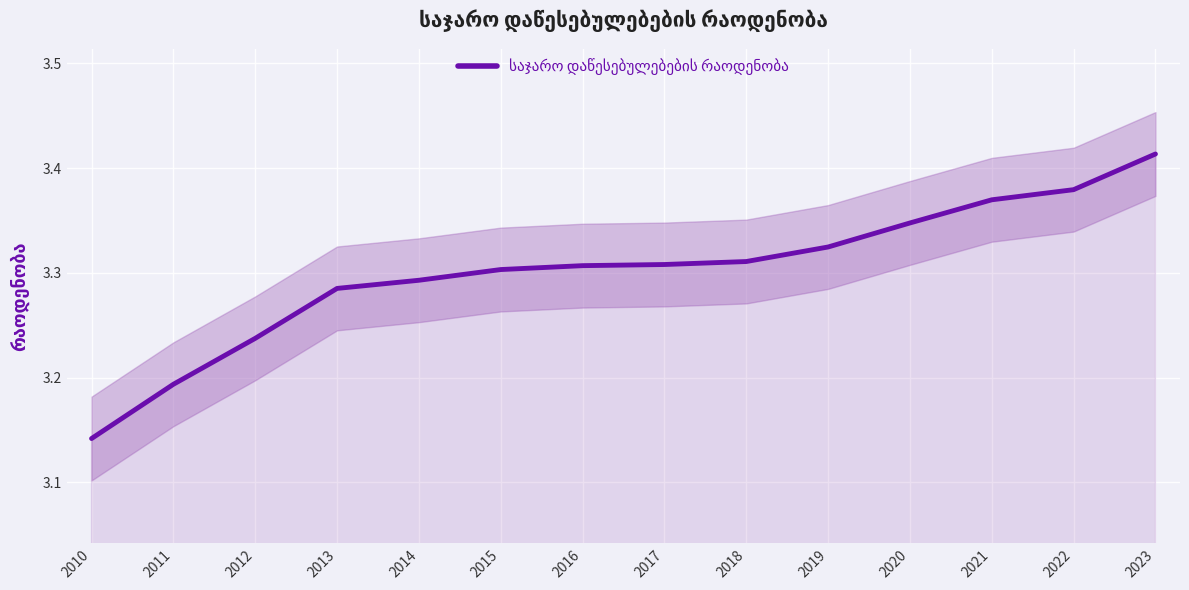

Reading right to left, list all the values displayed in this chart.

3.4	3.4	3.4	3.3	3.3	3.3	3.3	3.3	3.3	3.3	3.3	3.2	3.2	3.1